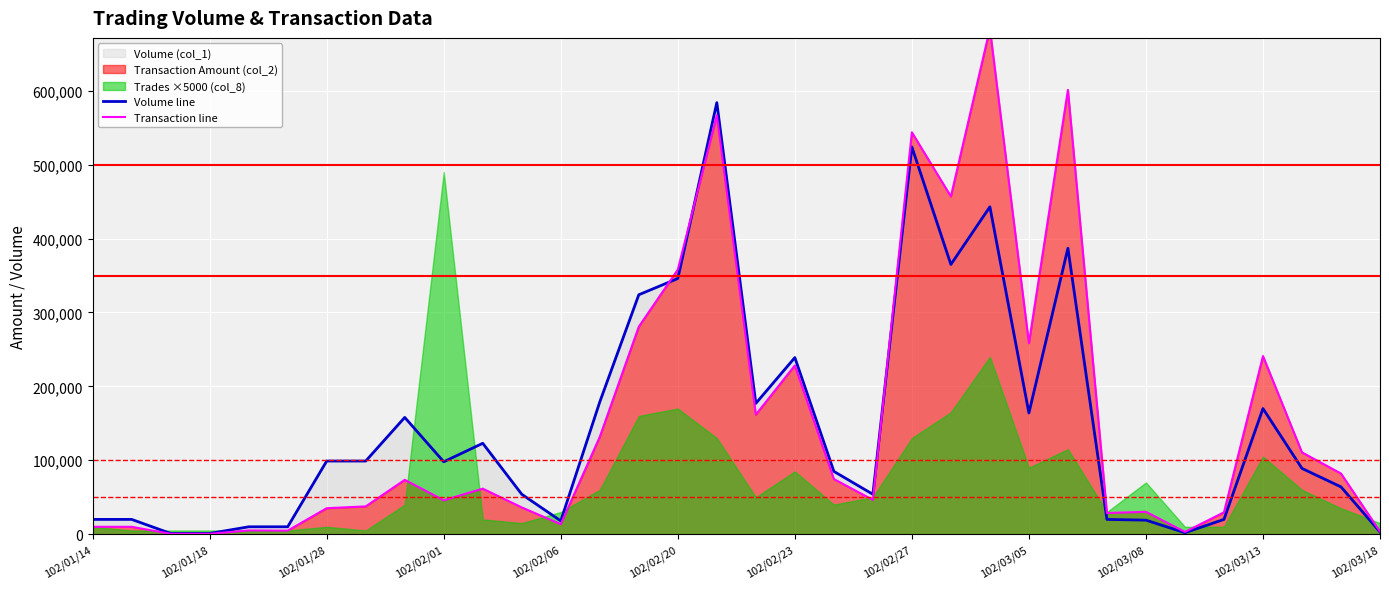

How many interior local valleys does the Transaction line series have?

9